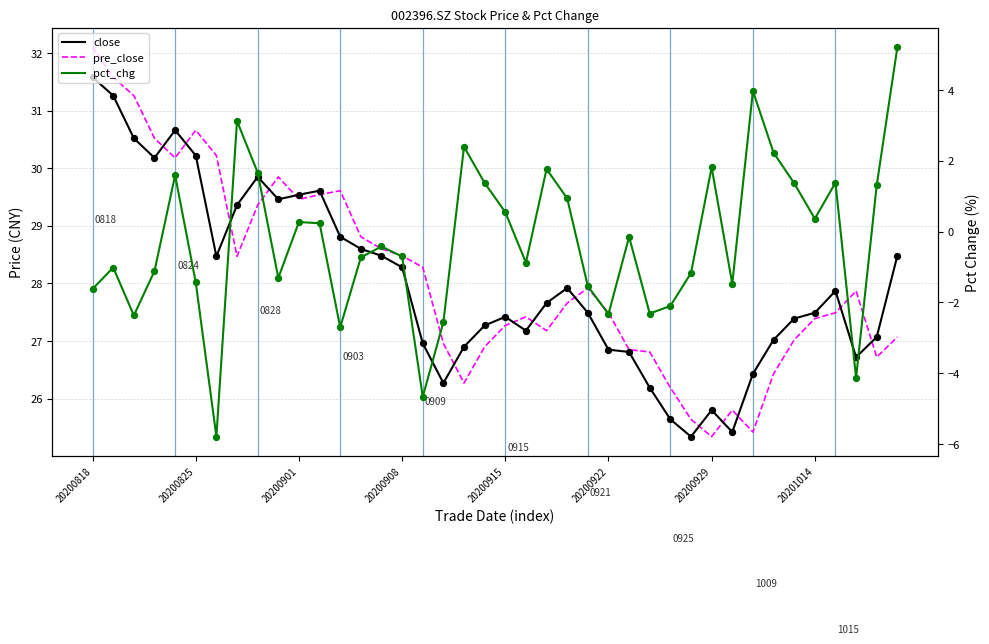

Which series has the largest Y range (max minus min)?

pct_chg